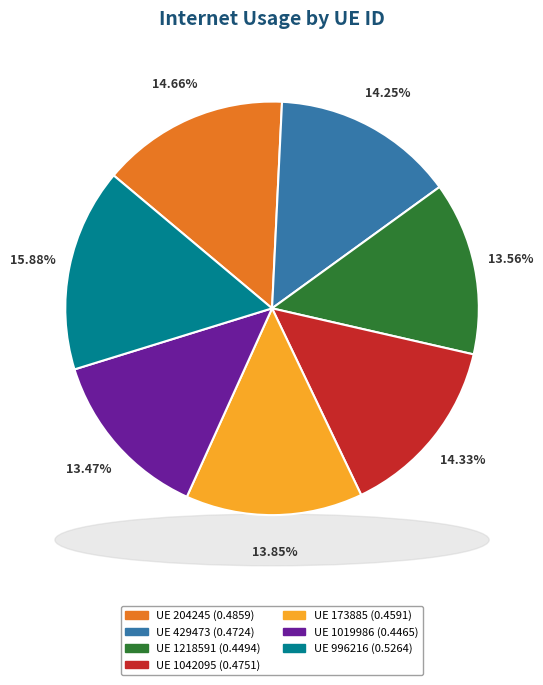

Does any single category account for the majority?

No